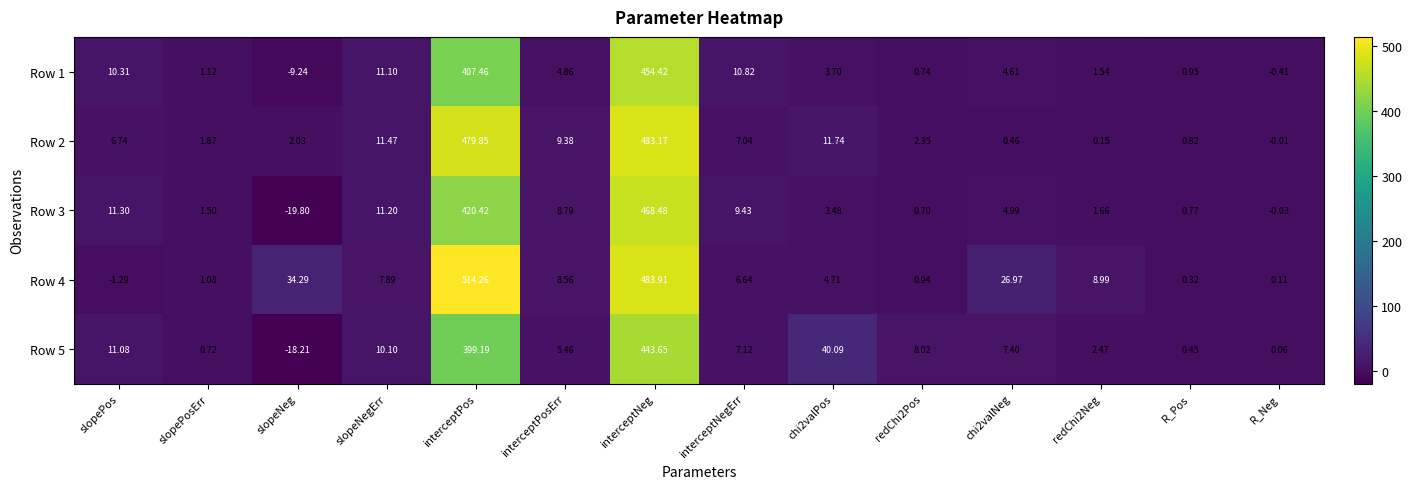

At which category is the sum across all series the highest?

interceptNeg